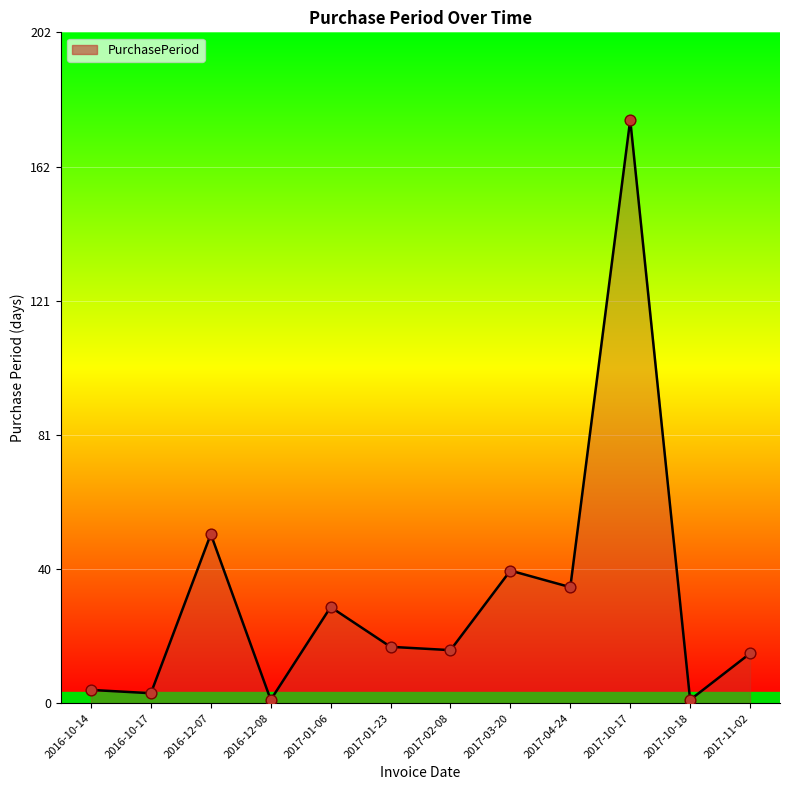

Which has a higher value, 2016-10-17 or 2016-12-08?

2016-10-17